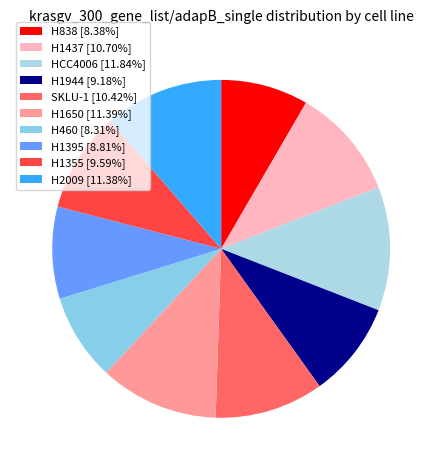

How many segments does this pie chart have?

10